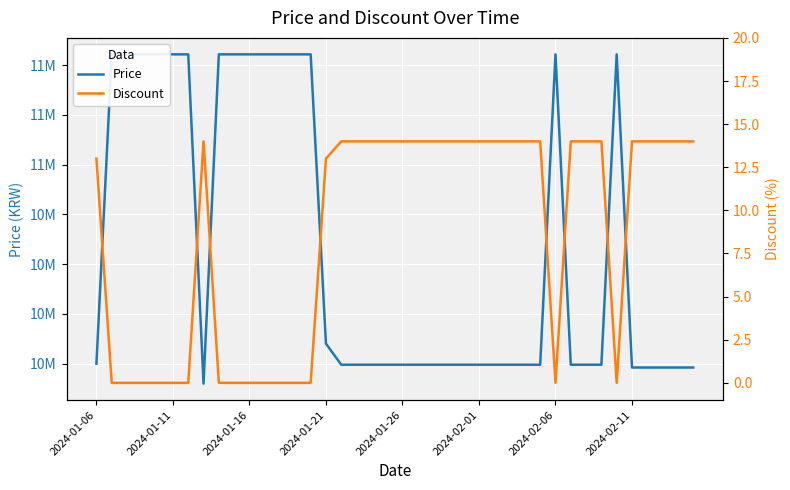

Which series has the largest total across all categories?

Price